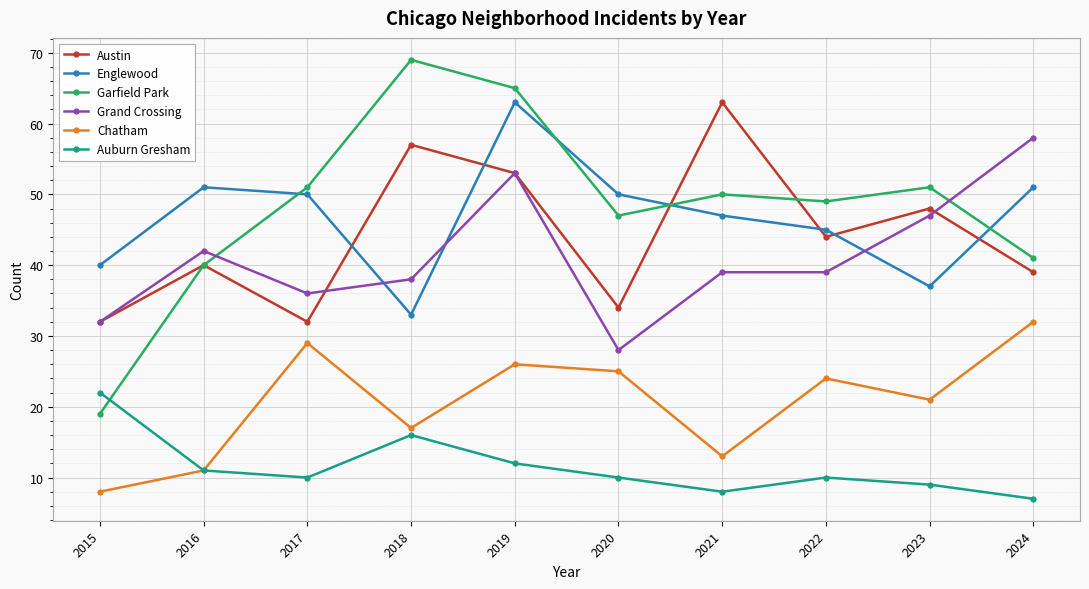

What is the minimum value for Austin?

32